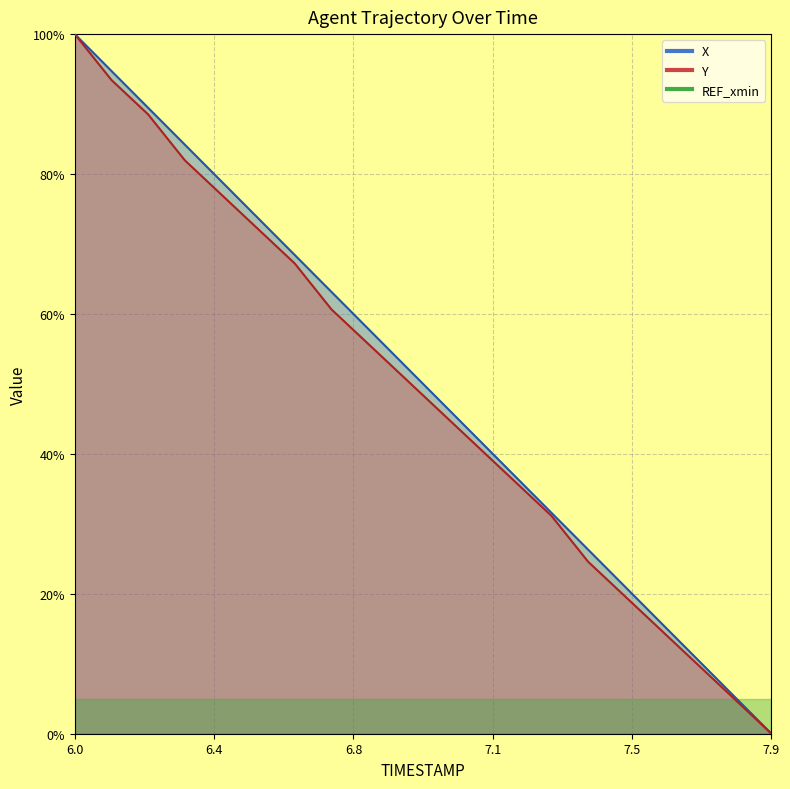

The Y series shows 0.9 at 6.2. True or false?

True